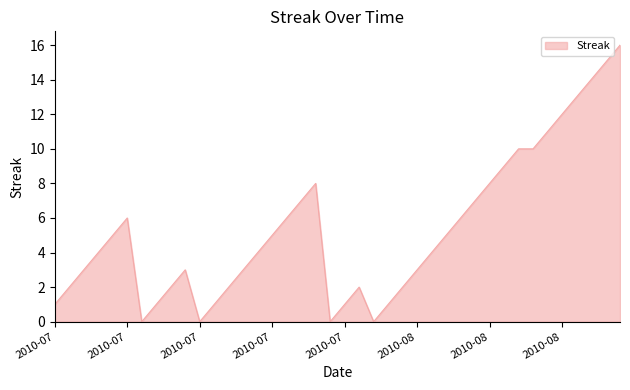

What is the sum of all values?

212